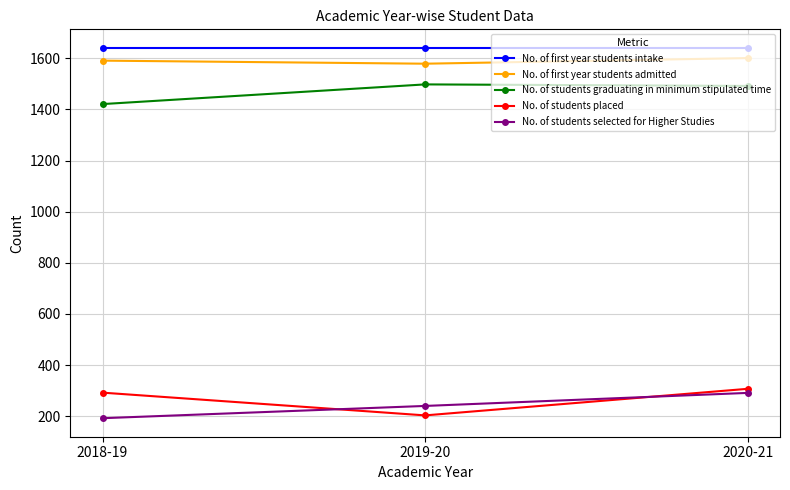

Is it true that No. of students selected for Higher Studies equals 124 at 2018-19?

False